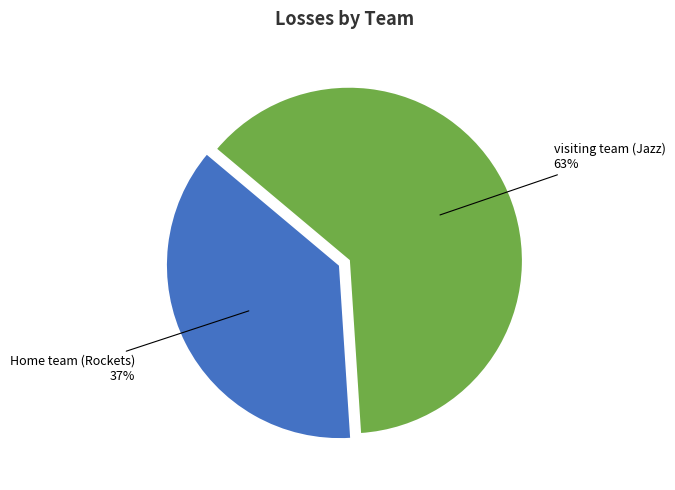

To the nearest percent, what is the combined percentage of visiting team (Jazz) and Home team (Rockets)?

100%